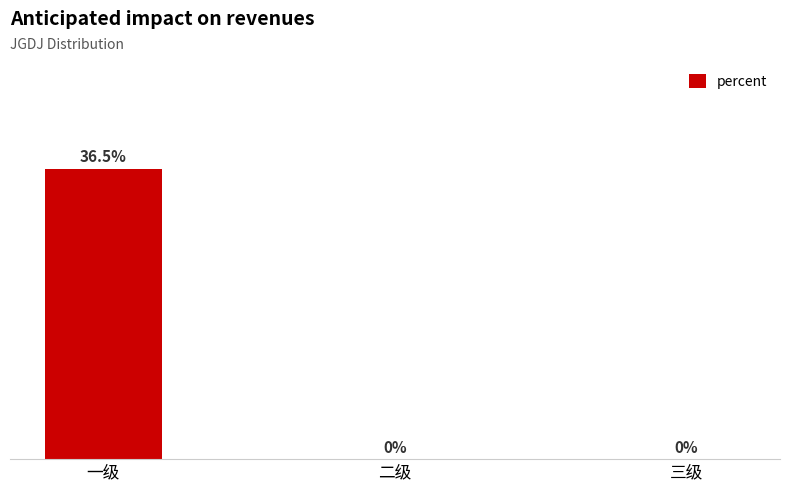

Which has a higher value, 一级 or 二级?

一级